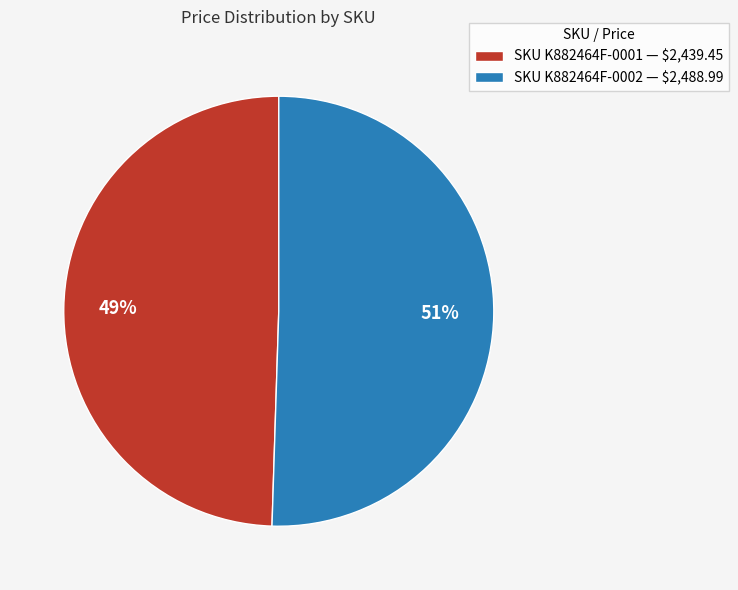

Rank the categories by value from lowest to highest.

SKU K882464F-0001 — $2,439.45, SKU K882464F-0002 — $2,488.99